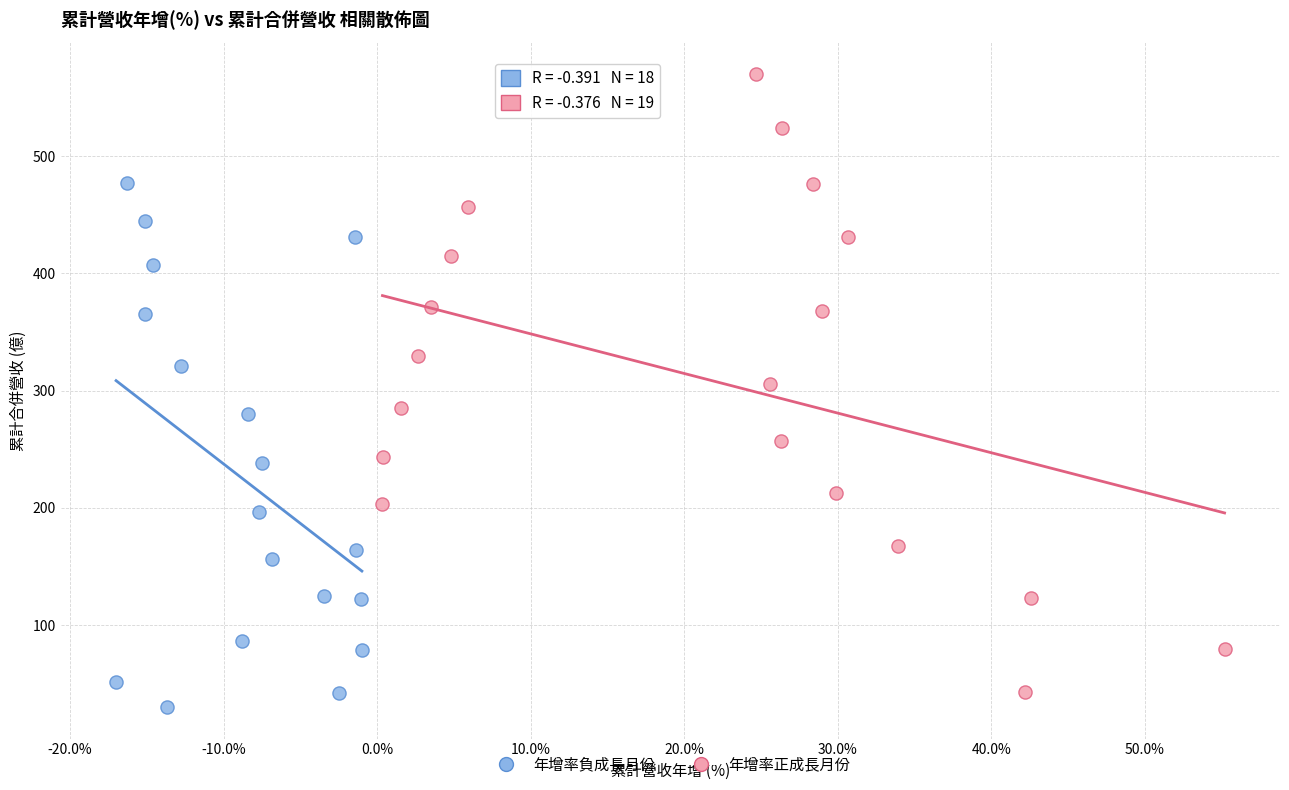

Which series has the widest spread of Y values?

年增率正成長月份